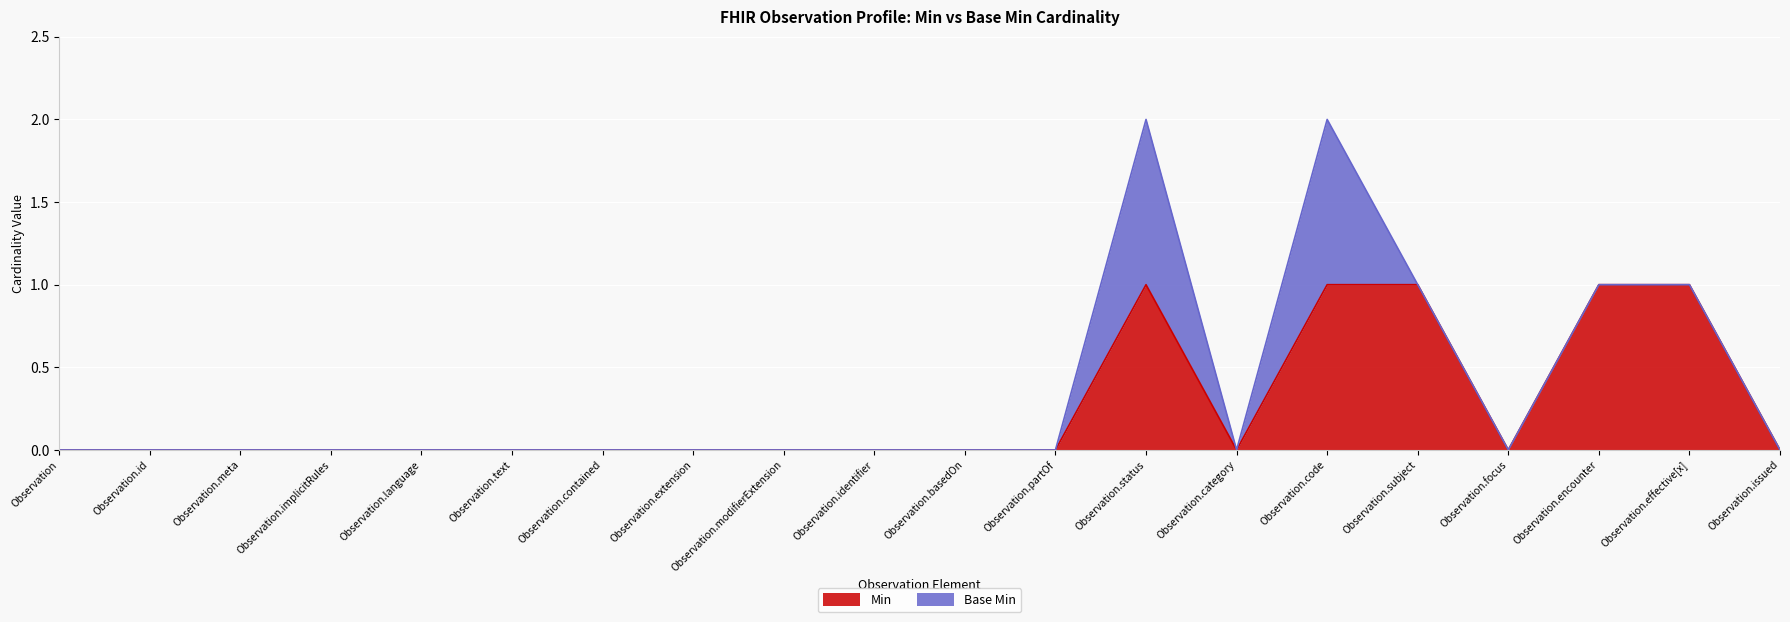

True or false: the data shows 0 at Observation.meta.

True